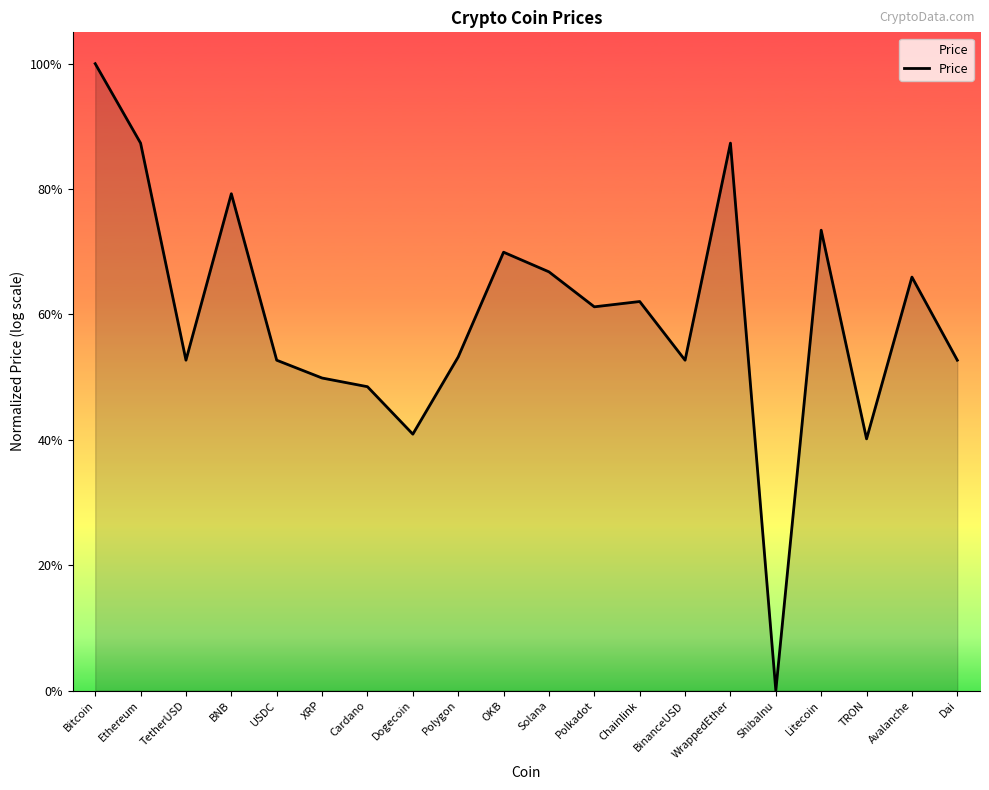

Which has a higher value, Ethereum or BNB?

Ethereum